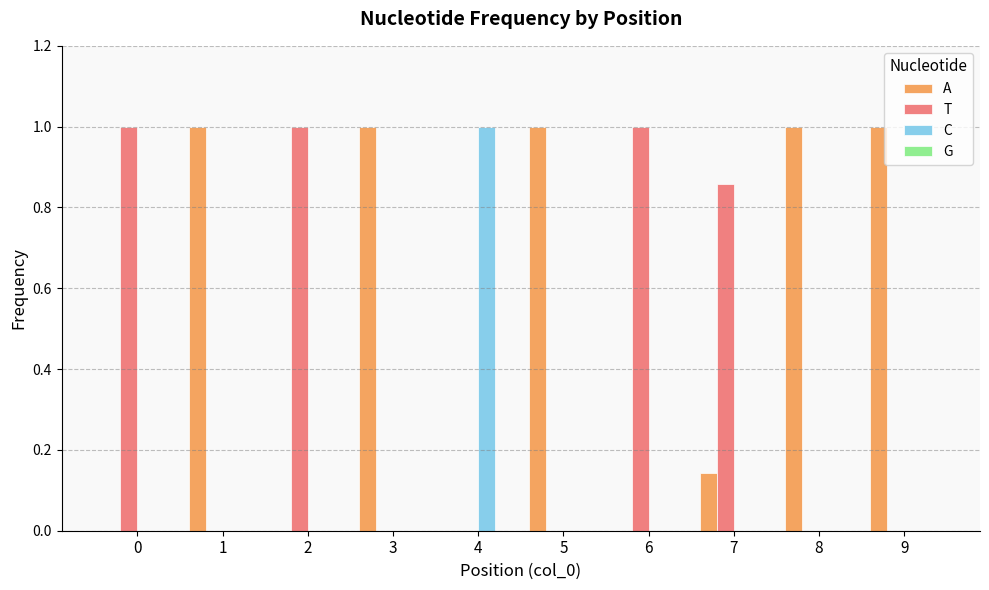

How many distinct data groups are displayed?

3